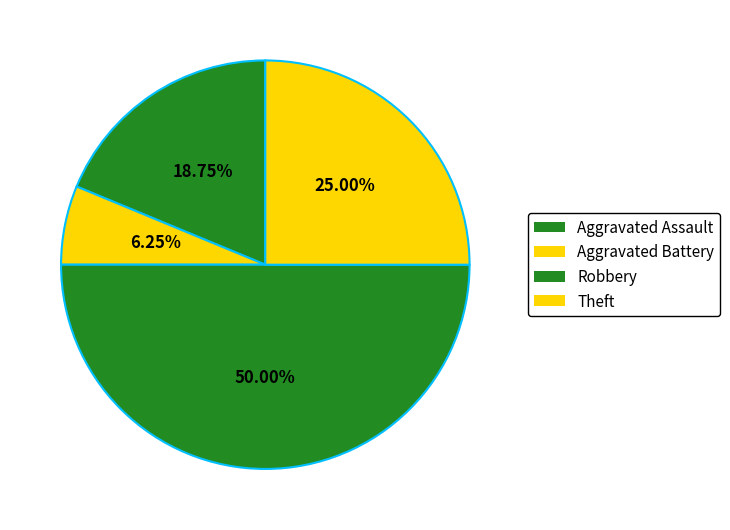

How many segments does this pie chart have?

4